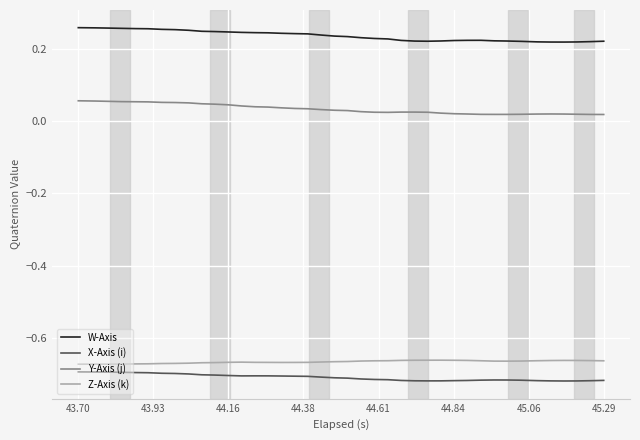

Which series has the largest total across all categories?

W-Axis